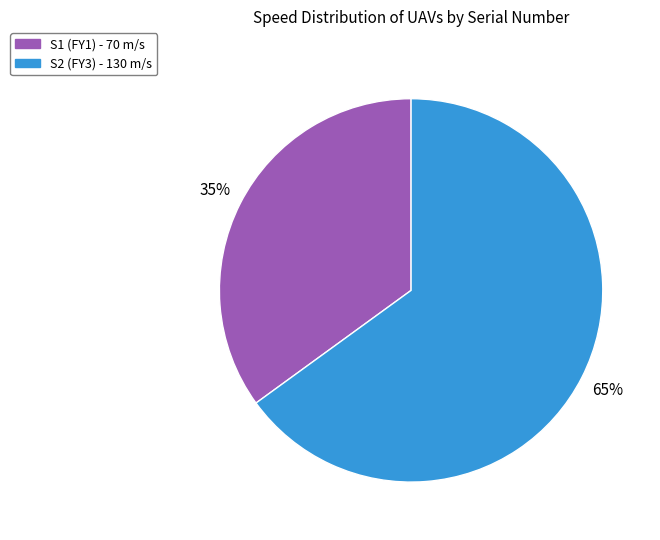

To the nearest percent, what is the difference between the S2 and S1 slice percentages?

30%